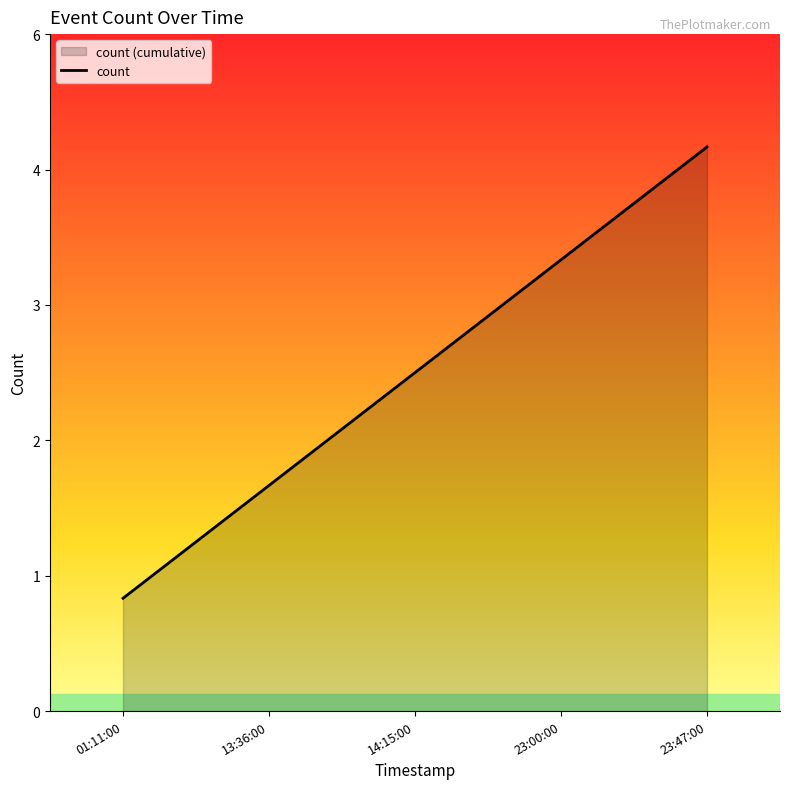

Does the chart display data point markers on the line(s)?

No